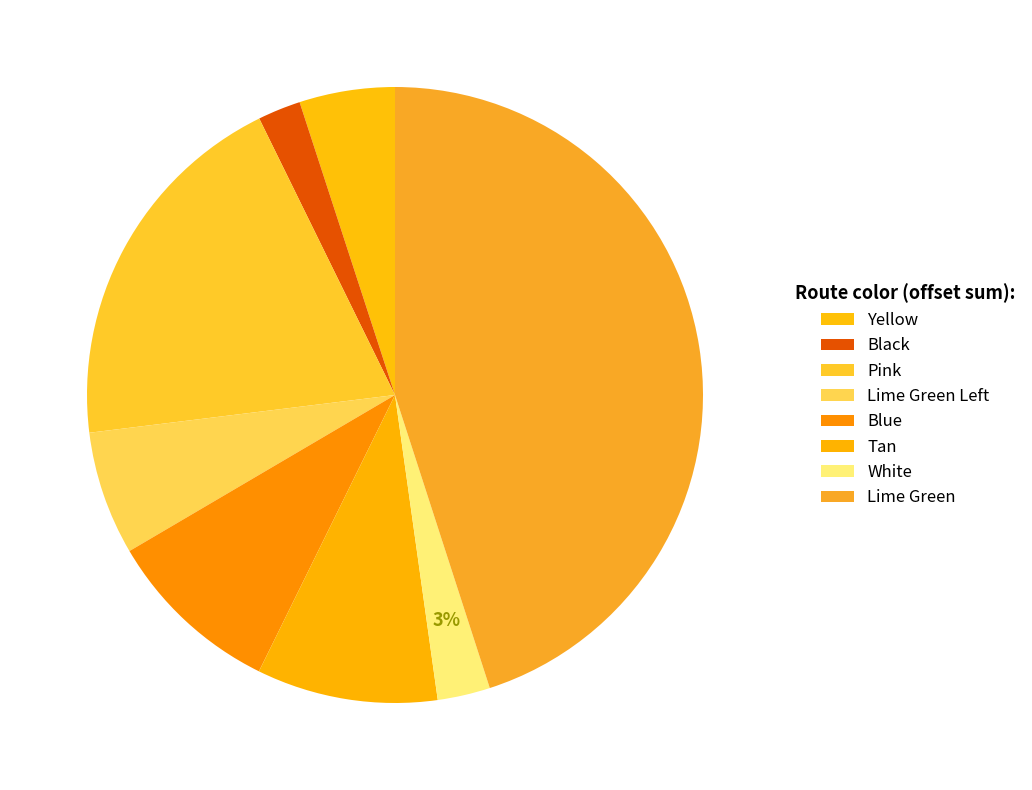

Rank the categories by value from lowest to highest.

Black, White, Yellow, Lime Green Left, Blue, Tan, Pink, Lime Green